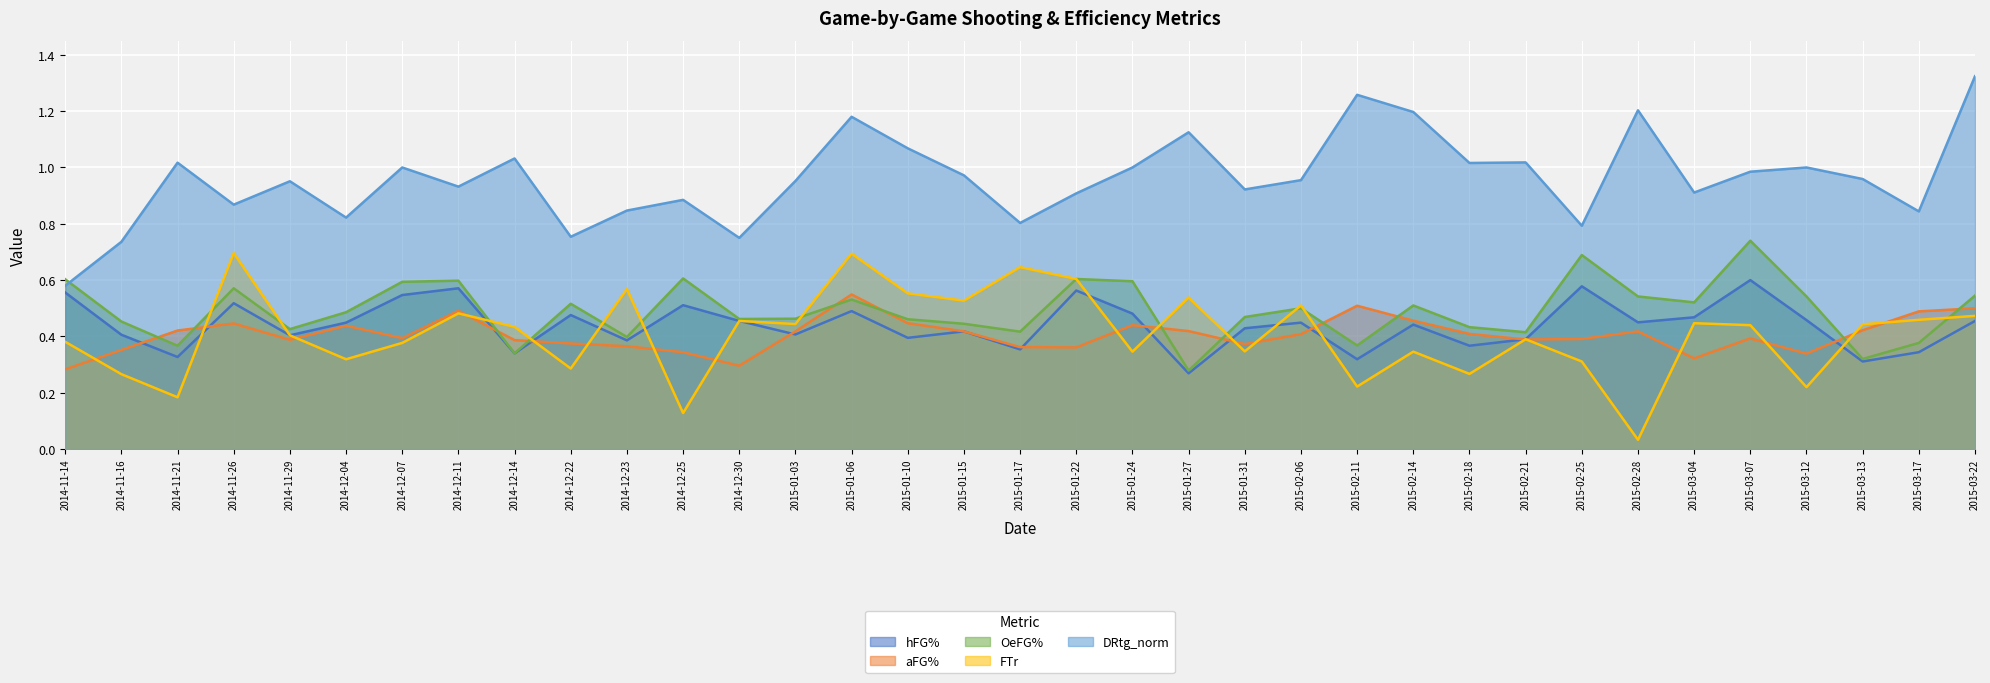

What position from the right is 2014-11-29?

31